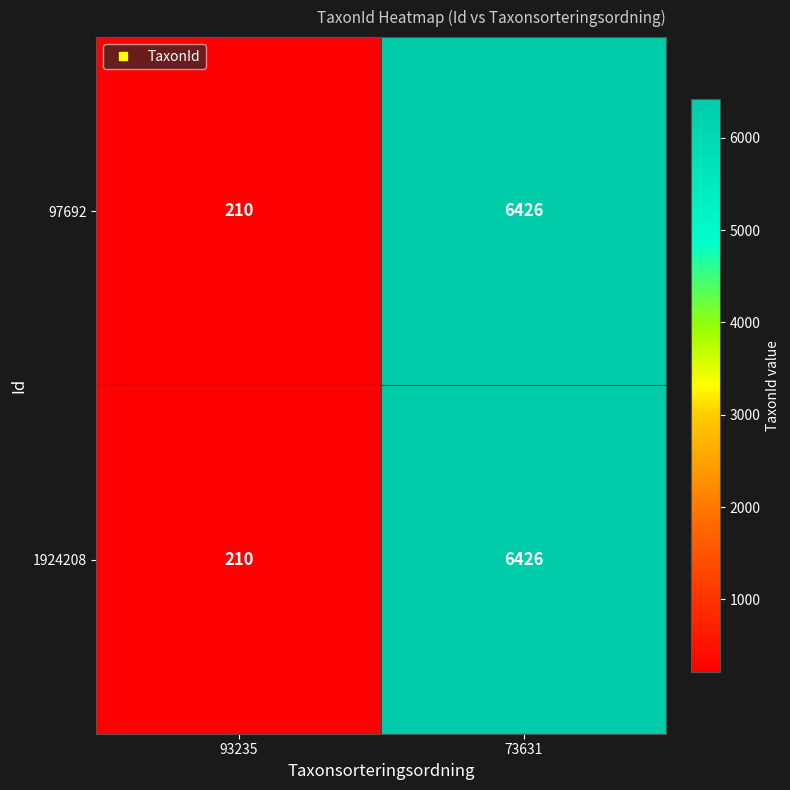

Which category has the lowest value across all series?

93235